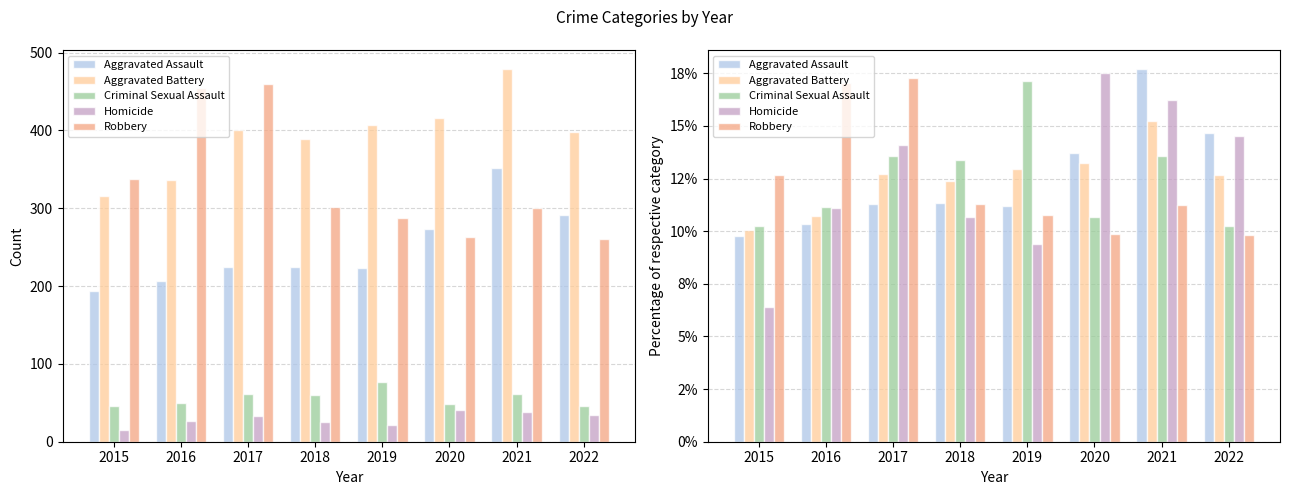

What are all the series names shown in the legend?

Aggravated Assault, Aggravated Battery, Criminal Sexual Assault, Homicide, Robbery